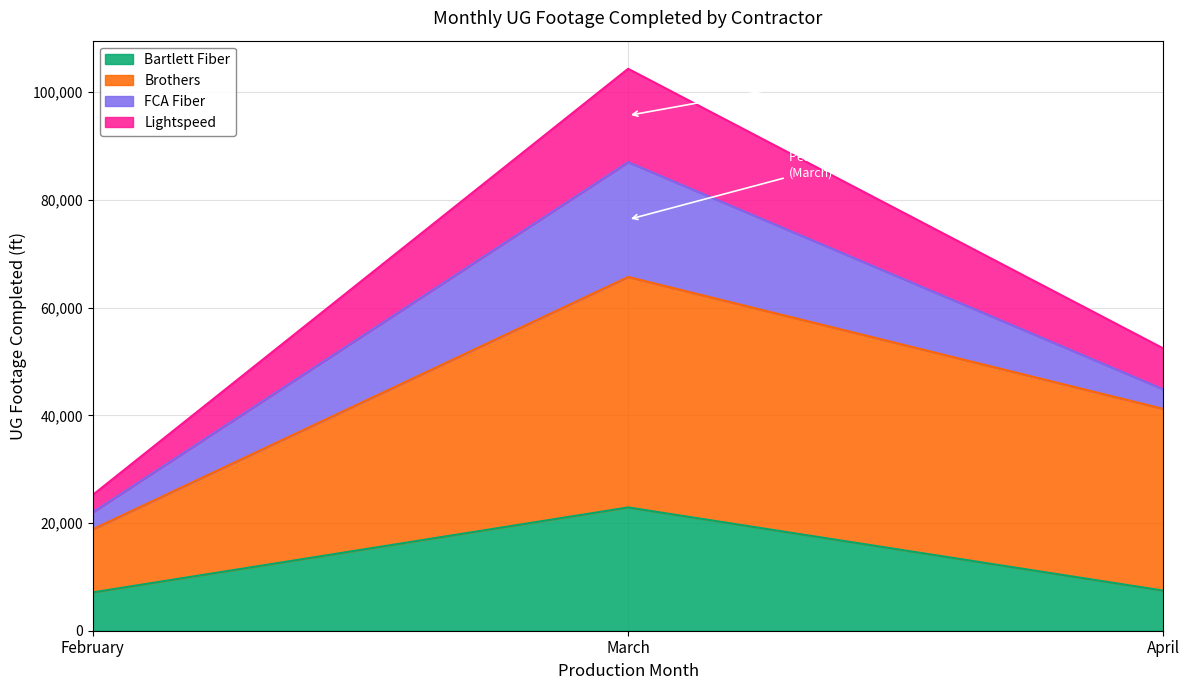

What are all the series names shown in the legend?

Bartlett Fiber, Brothers, FCA Fiber, Lightspeed